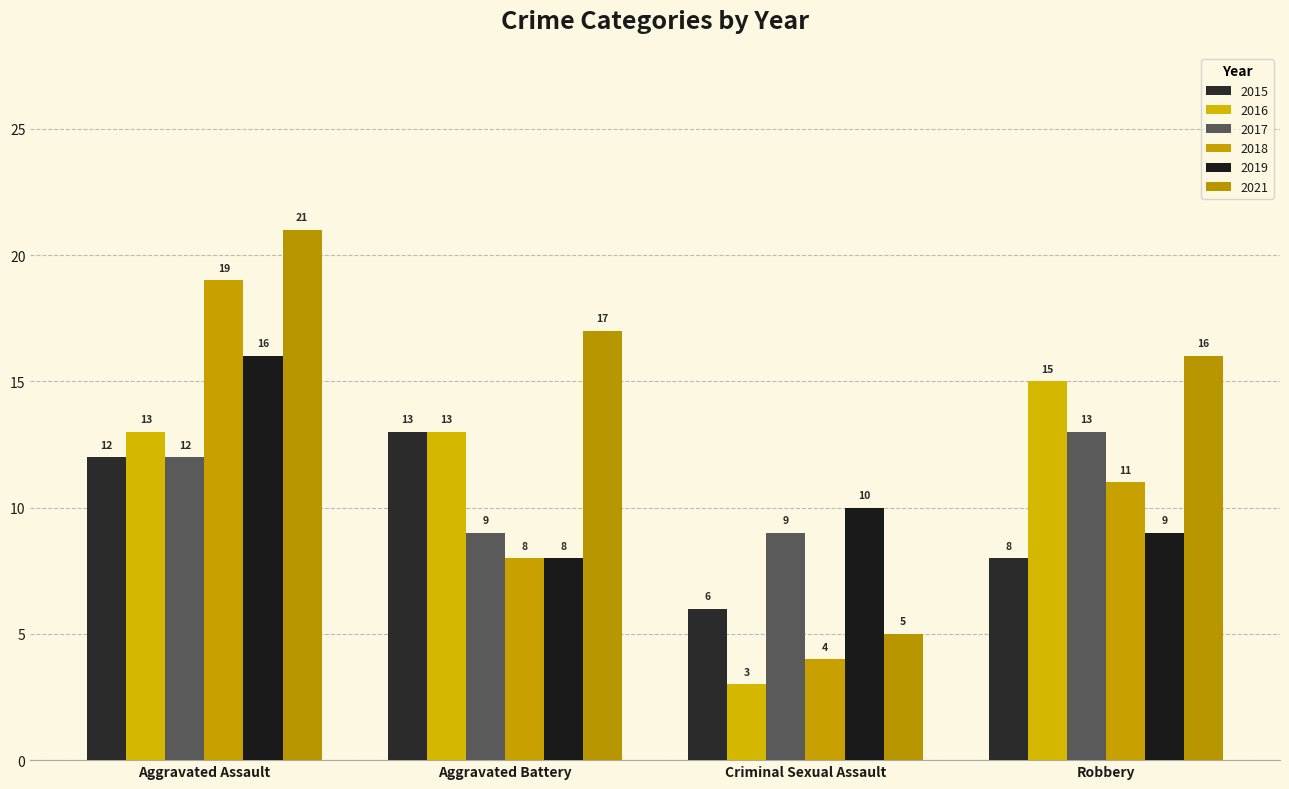

Which series has the largest total across all categories?

2021